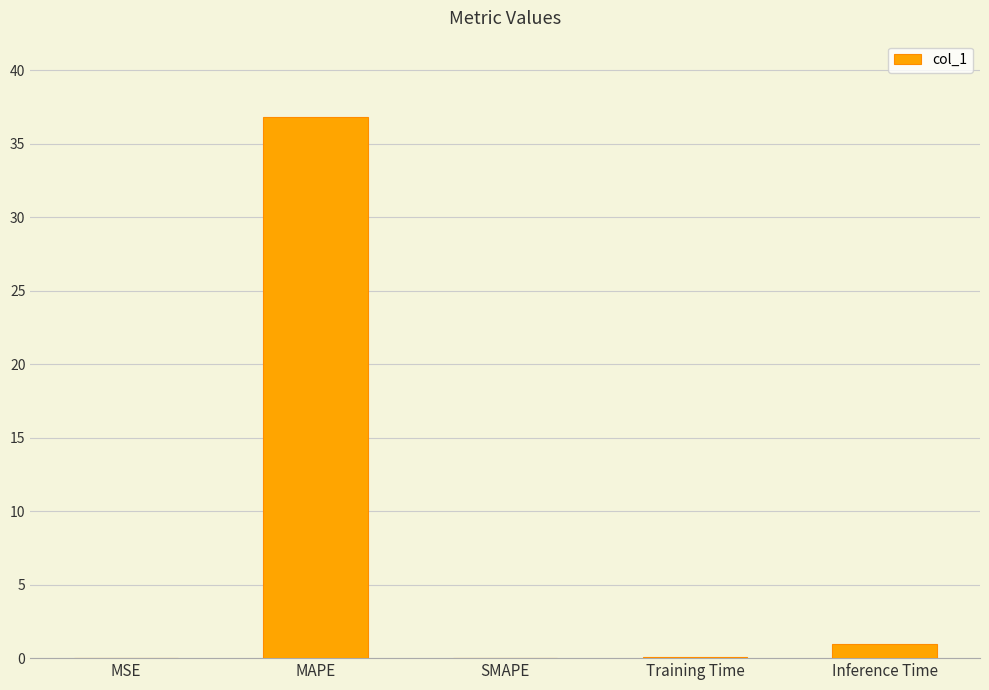

The value at MAPE is 36.8. True or false?

True